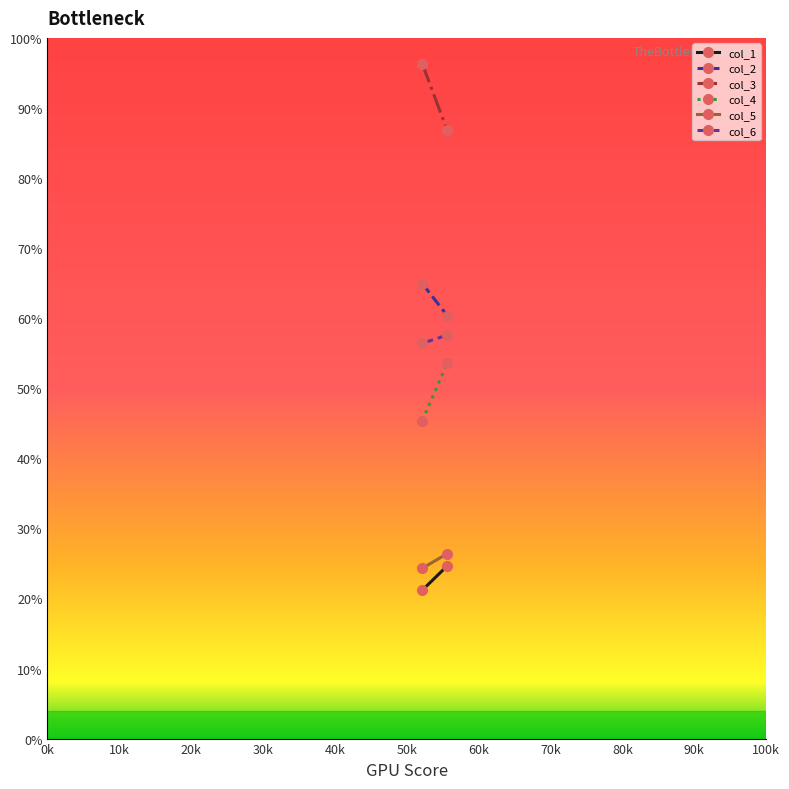

What is the sum of all col_3 values?

183.1